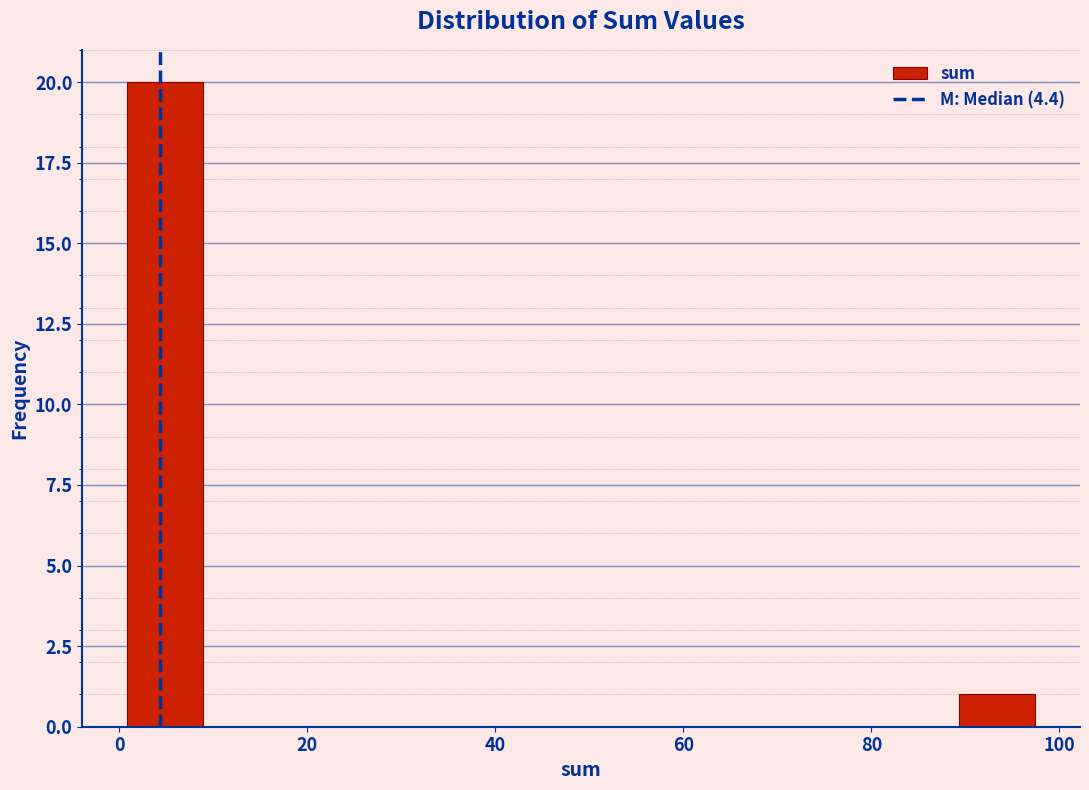

Reading left to right, transcribe this chart: for each bar, give the range it covers on the x-axis and its height. Neither the bar edges nor the heights are printed on the chart, so give them approximately, as read against the axes.

0 to 8: 20
8 to 16: 0
16 to 24: 0
24 to 34: 0
34 to 42: 0
42 to 50: 0
50 to 58: 0
58 to 66: 0
66 to 74: 0
74 to 82: 0
82 to 90: 0
90 to 98: 1